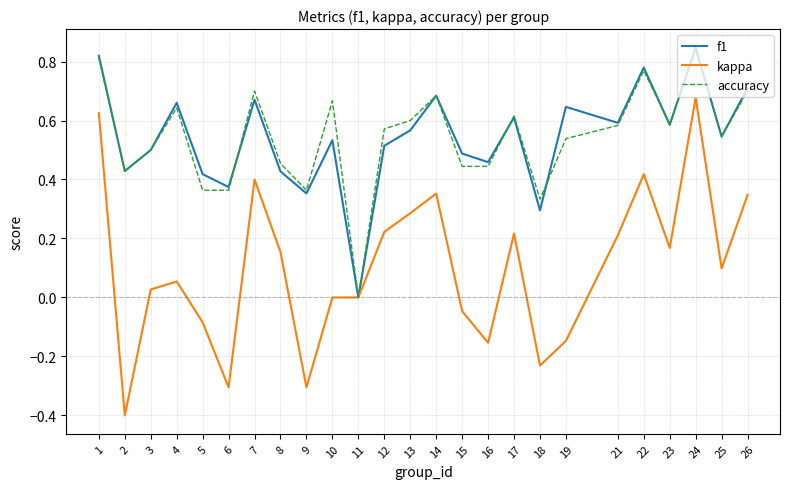

True or false: kappa has more than 1 interior local peaks.

True